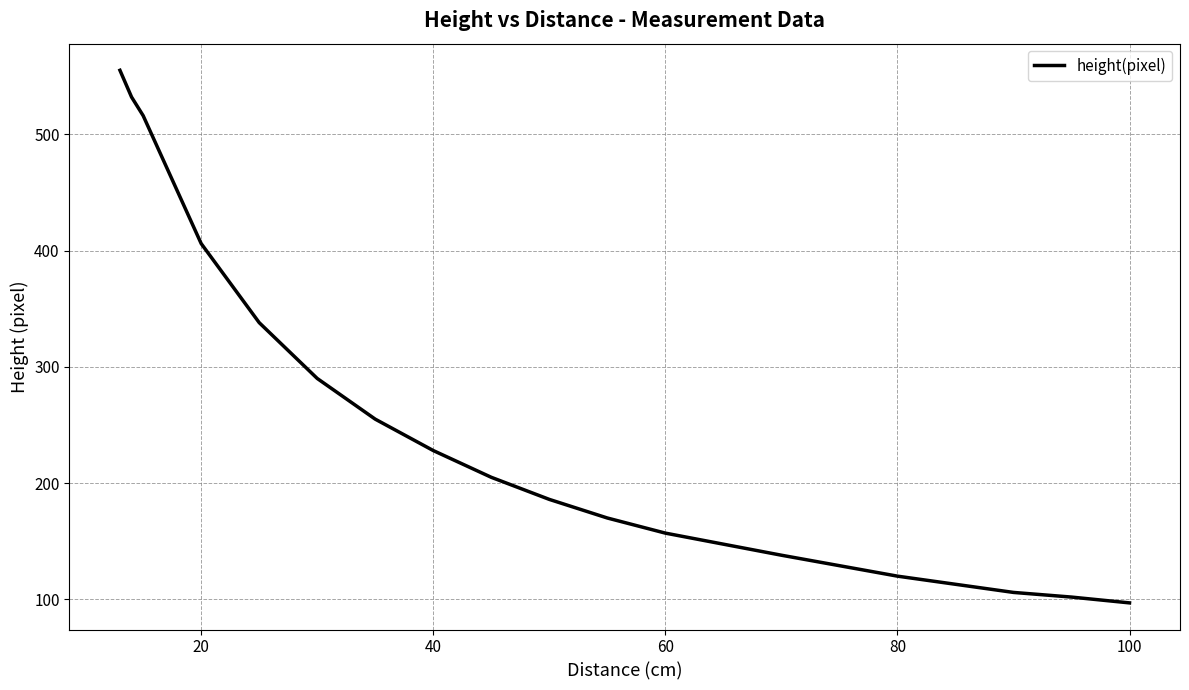

What is the minimum value shown in the chart?

97